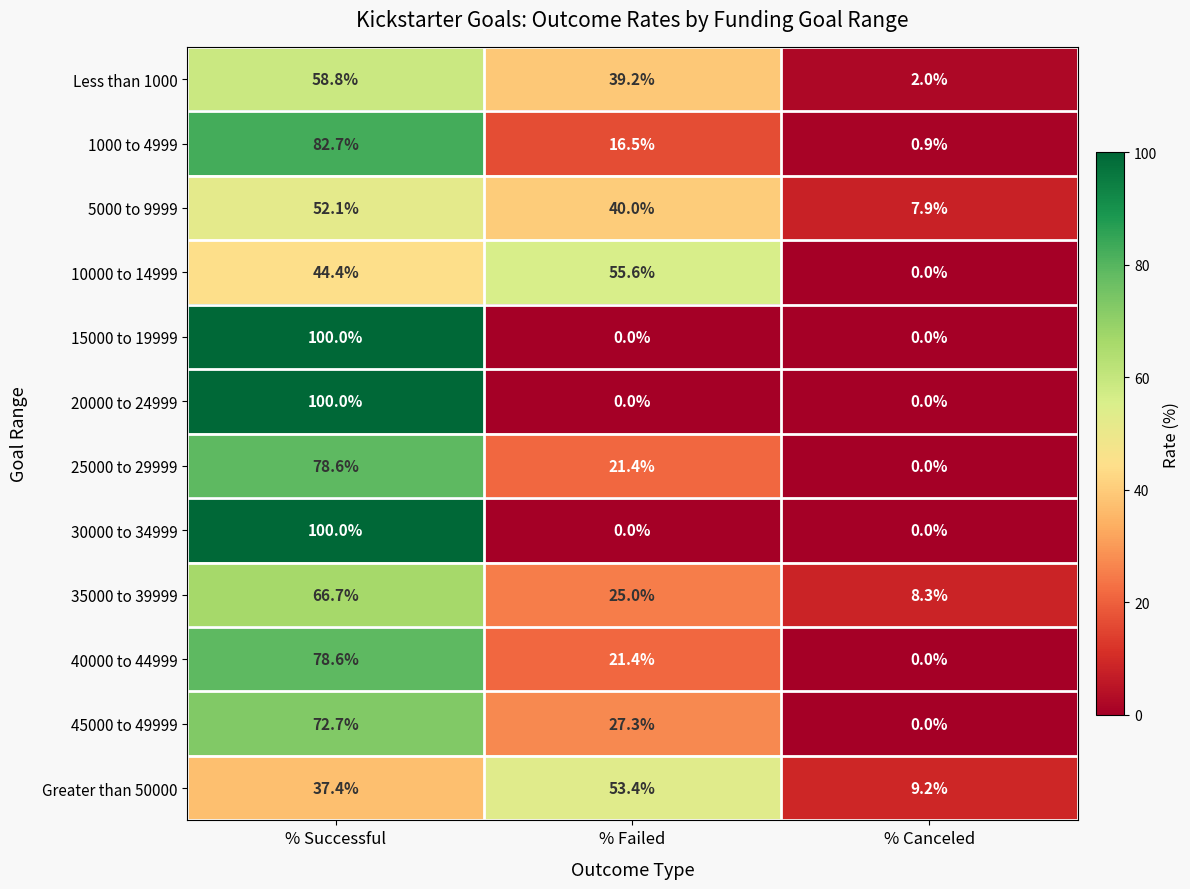

Which category has the highest value across all series?

% Successful